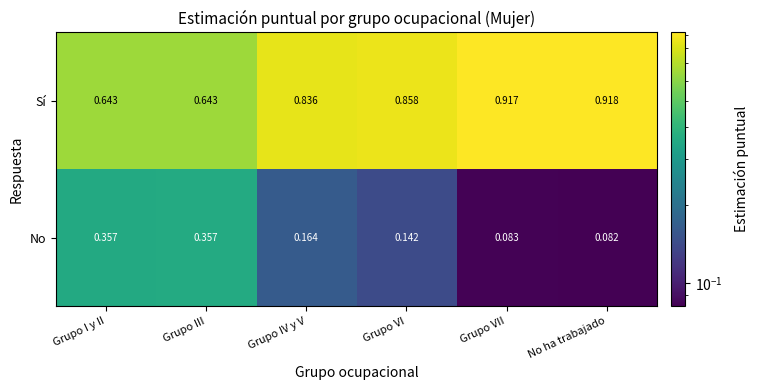

Rank the series by their maximum value, from lowest to highest.

No, Sí